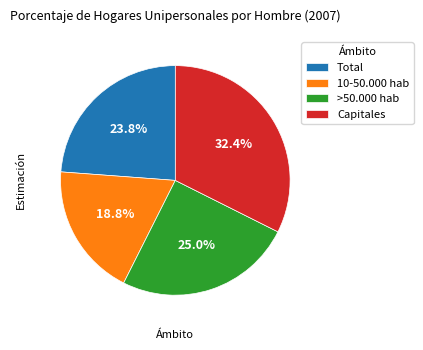

Count the number of slices in the pie.

4